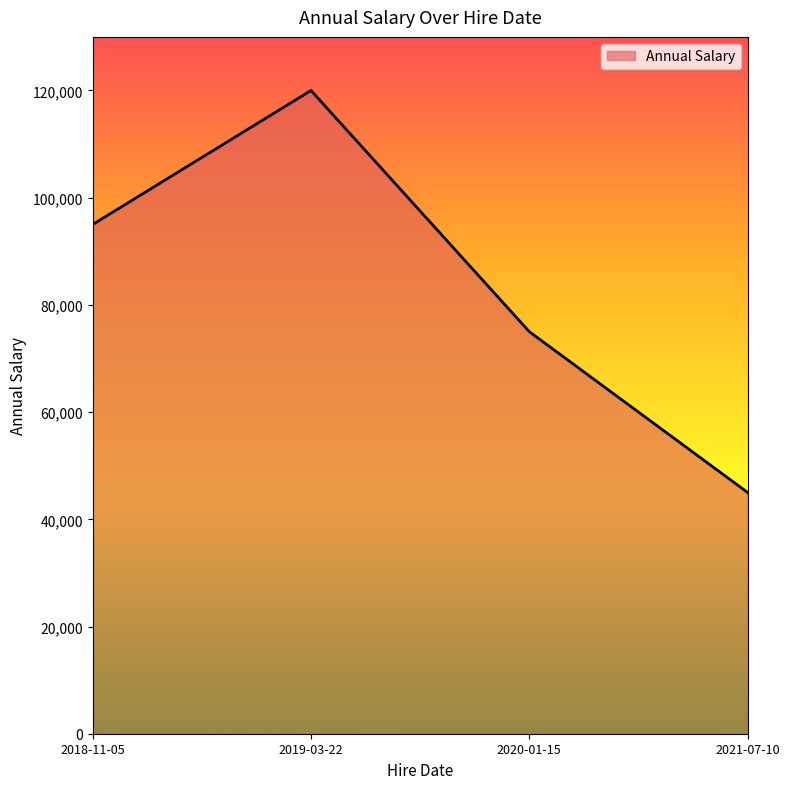

True or false: there are more than 2 points higher than both neighbors.

False